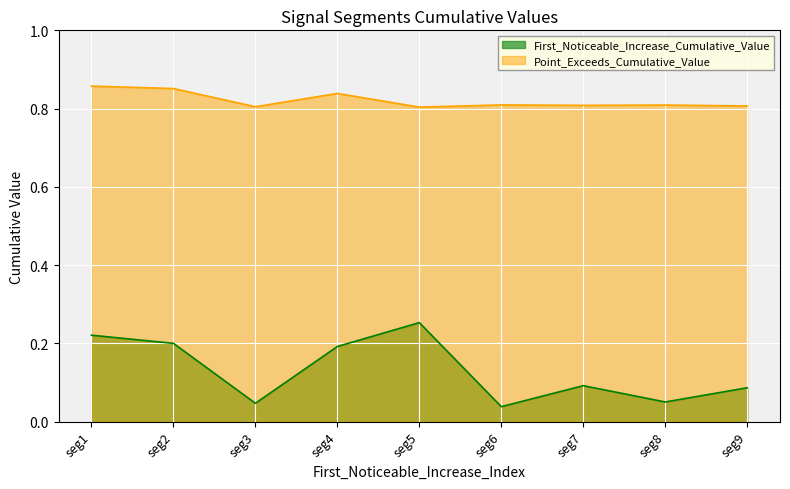

Is the value of Point_Exceeds_Cumulative_Value at seg5 greater than the value of First_Noticeable_Increase_Cumulative_Value at seg1?

Yes